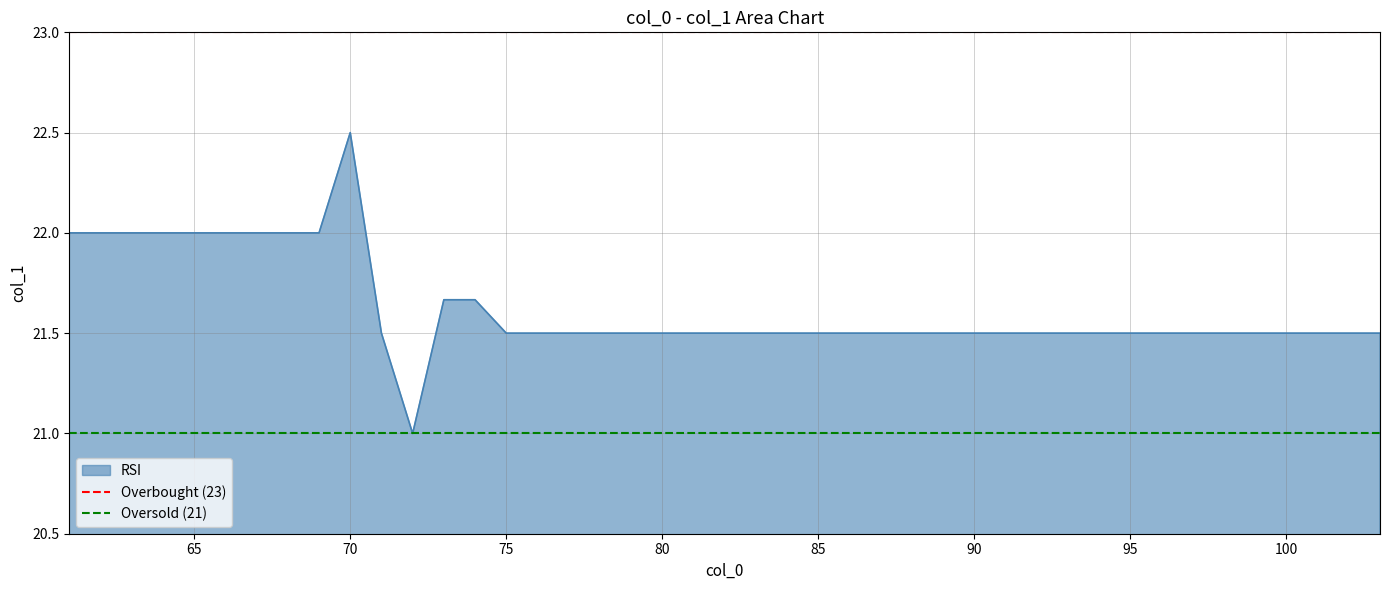

What is the maximum value for RSI?

22.5